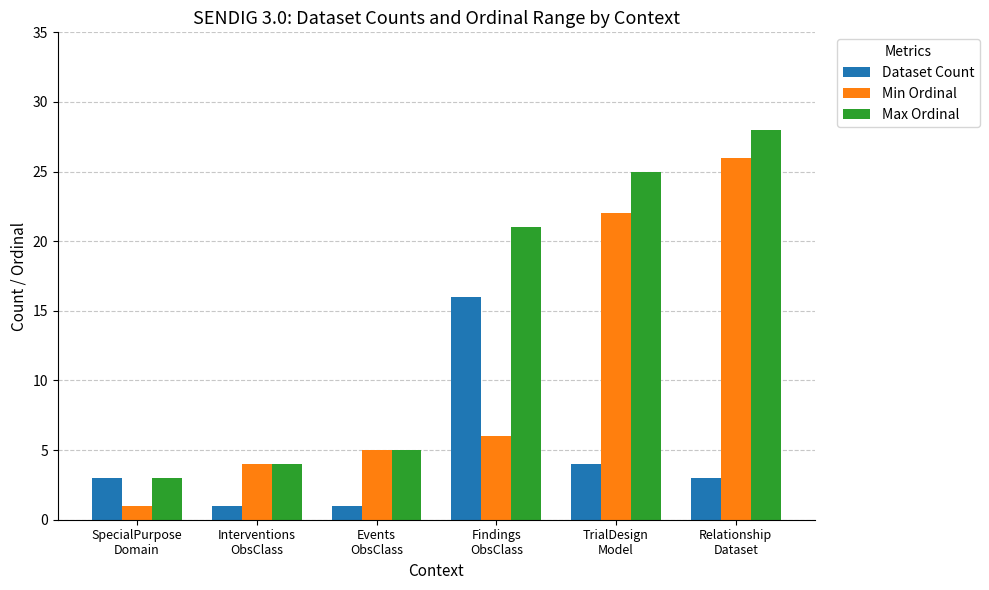

The Dataset Count series shows 27 at Findings
ObsClass. True or false?

False